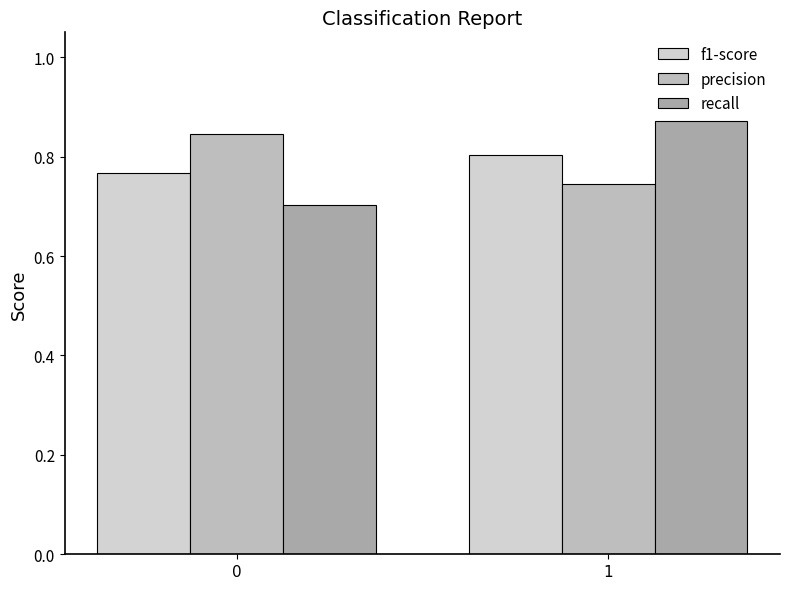

Does the chart contain any negative values?

No